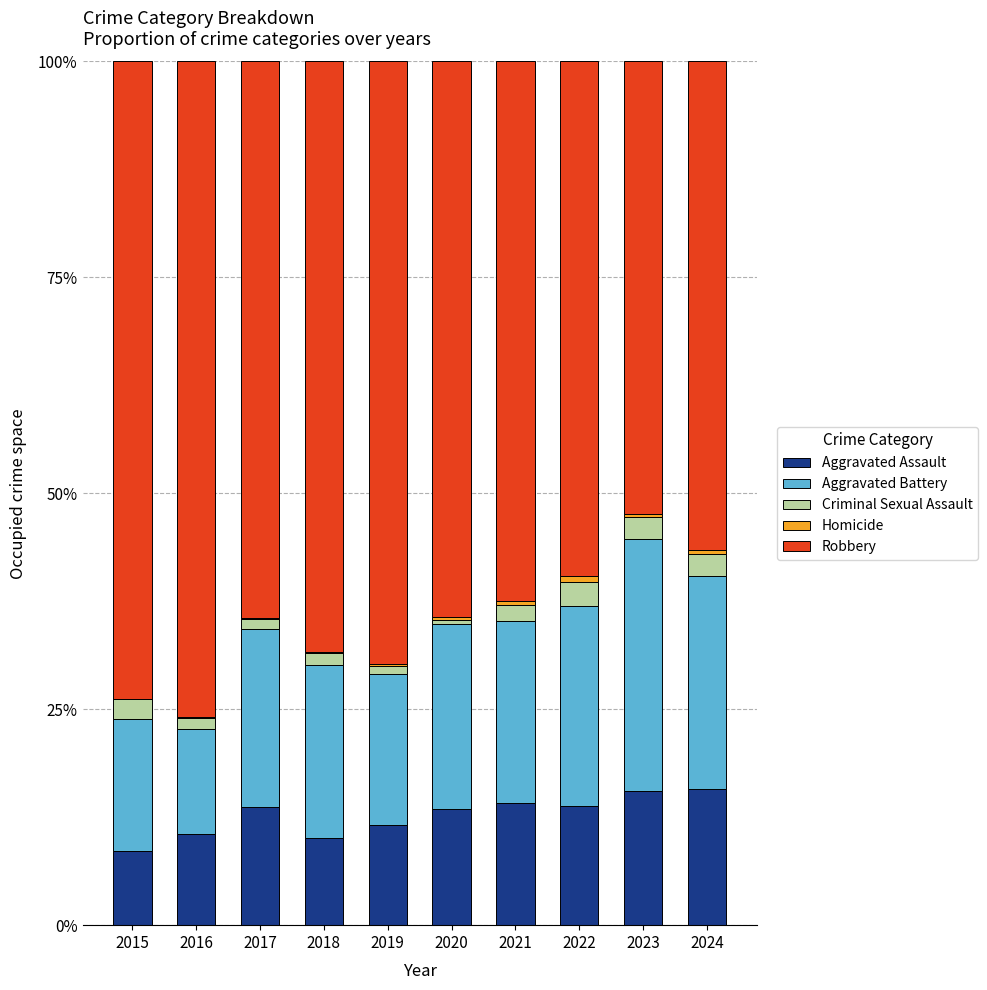

Is it true that Aggravated Battery equals 0.1 at 2021?

False